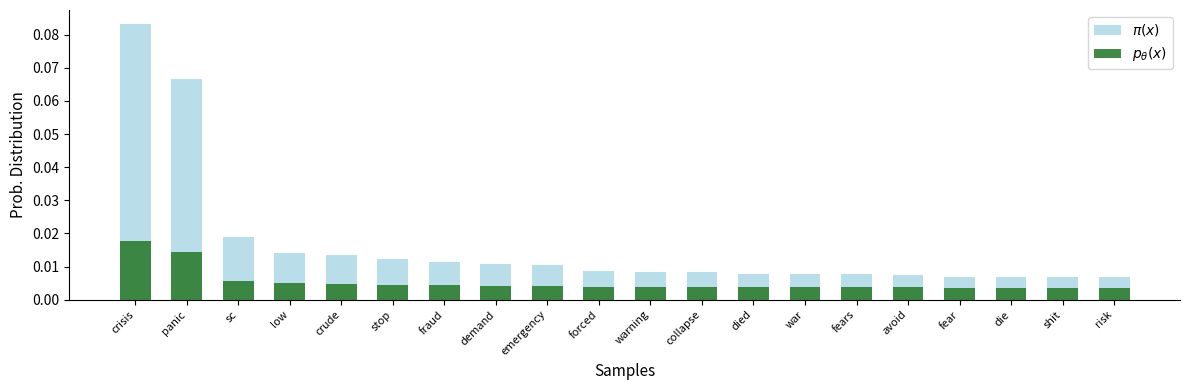

Reading left to right, transcribe all the data shown in this chart.

$\pi(x)$: 0.1	0.1	0.0	0.0	0.0	0.0	0.0	0.0	0.0	0.0	0.0	0.0	0.0	0.0	0.0	0.0	0.0	0.0	0.0	0.0
$p_\theta(x)$: 0.0	0.0	0.0	0.0	0.0	0.0	0.0	0.0	0.0	0.0	0.0	0.0	0.0	0.0	0.0	0.0	0.0	0.0	0.0	0.0